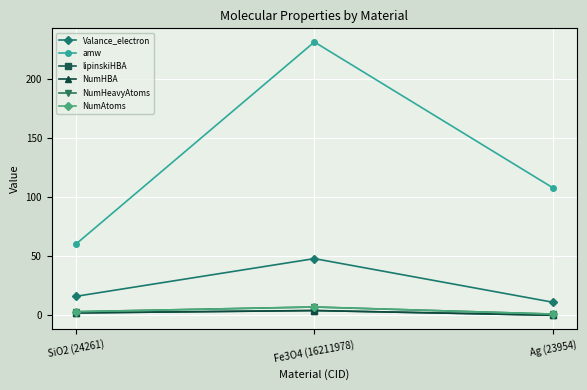

What position from the right is Fe3O4 (16211978)?

2